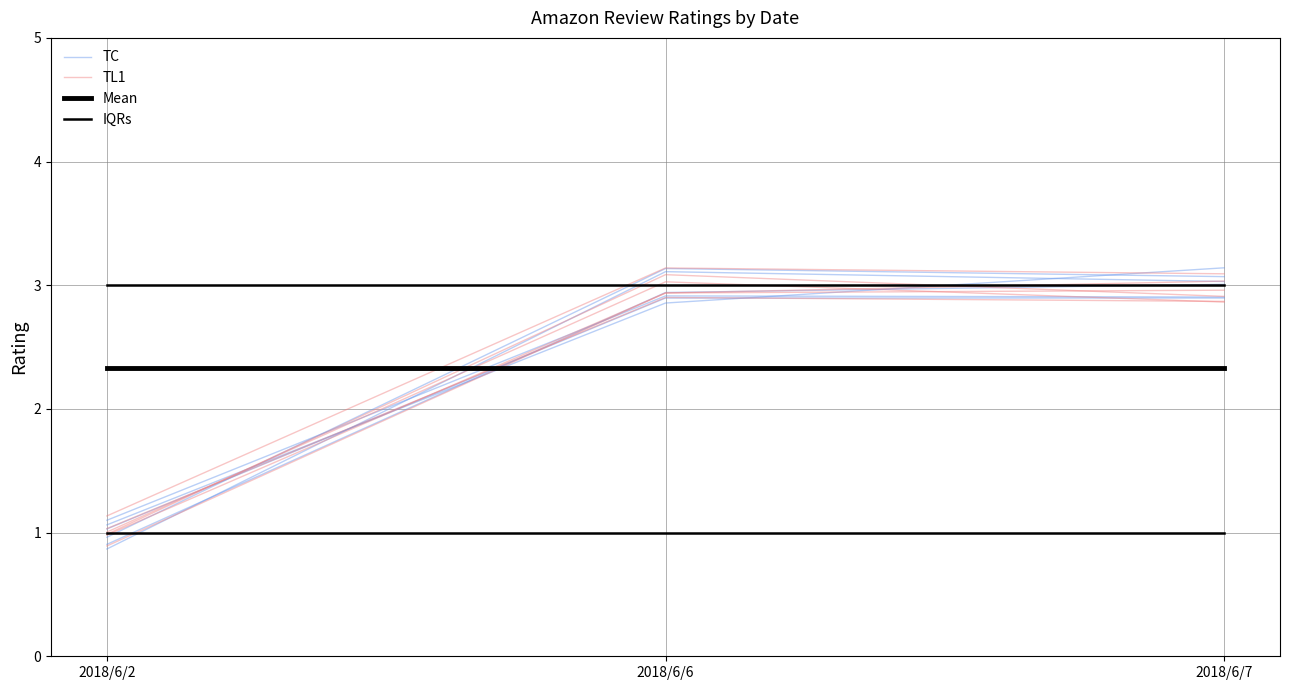

Does the chart display data point markers on the line(s)?

No